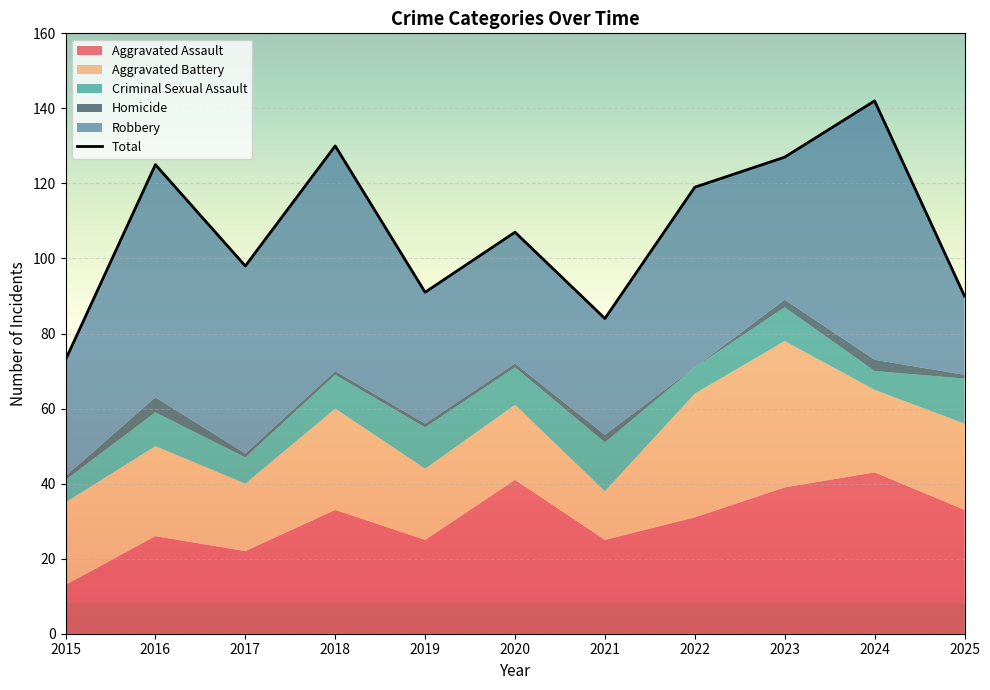

What is the difference between the values at 2015 and 2019?

18